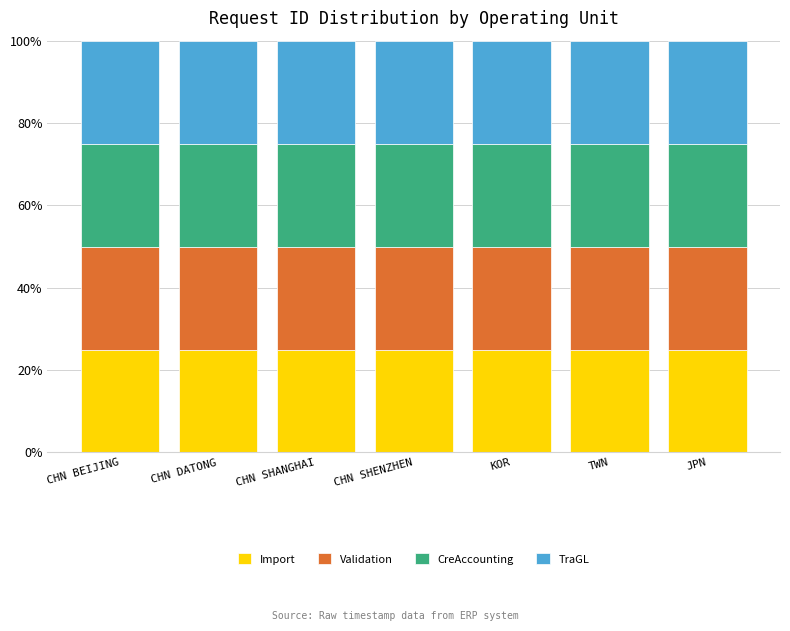

What is the minimum value for Import?

25.0